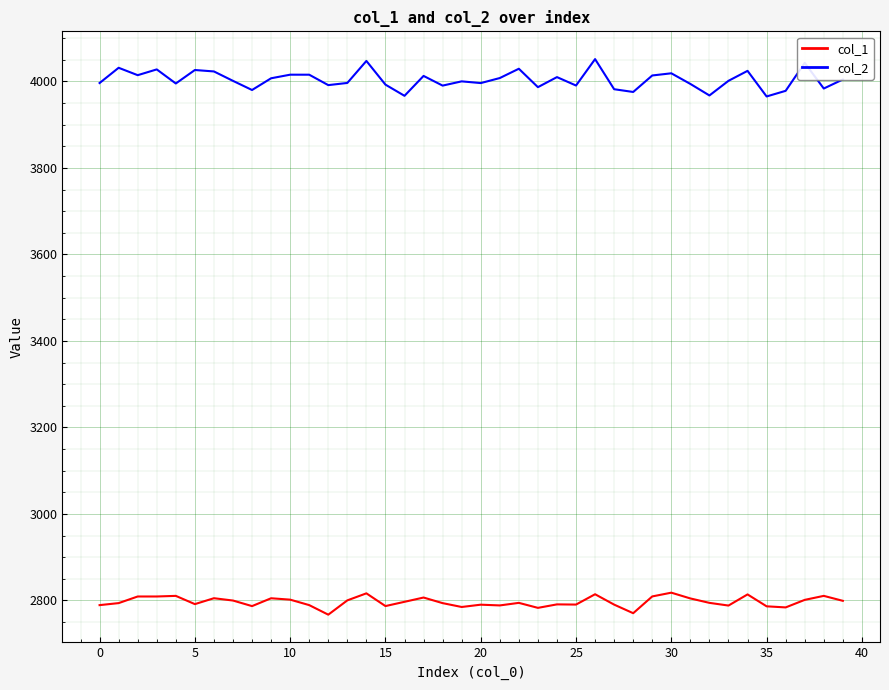

What is the minimum value for col_2?

3965.2